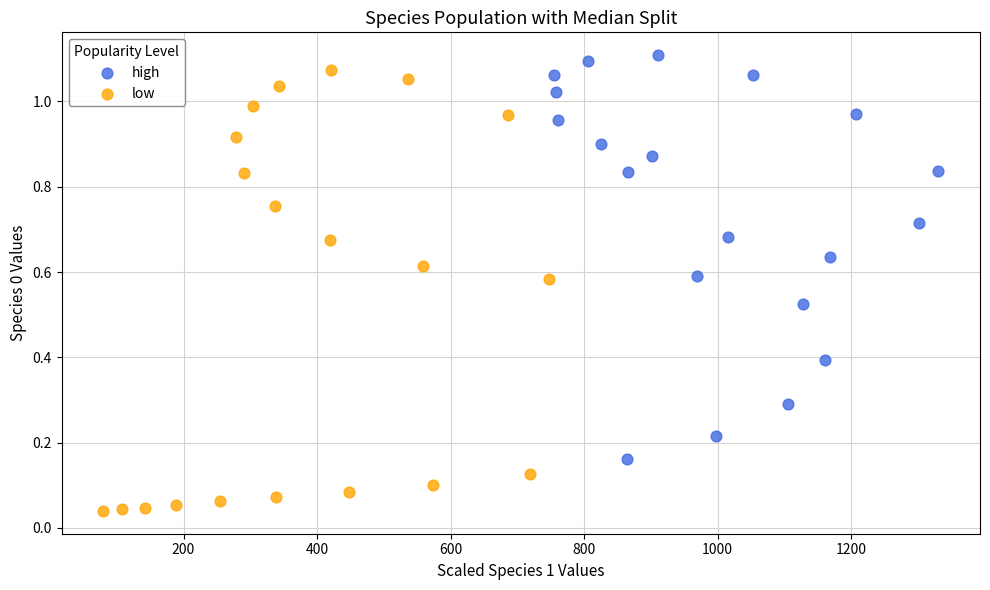

Which series contains the lowest Y value?

low